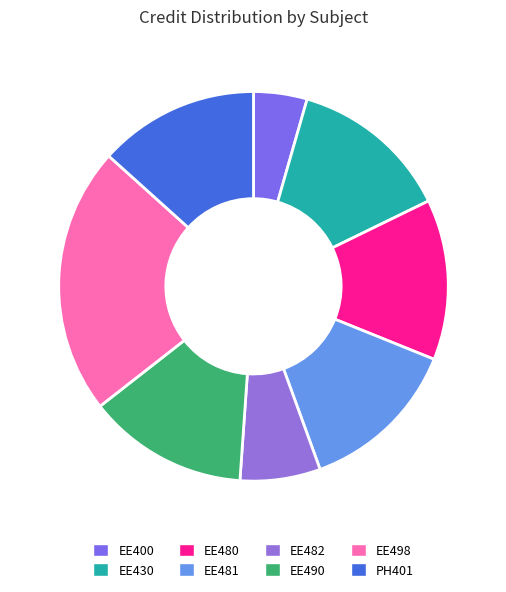

Which slice is the largest?

EE498